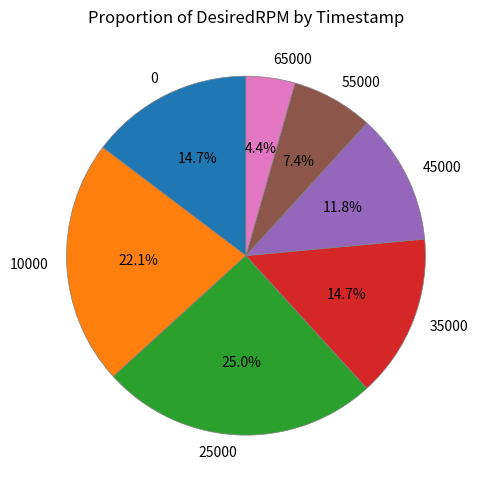

True or false: 0 accounts for 15% of the total.

True